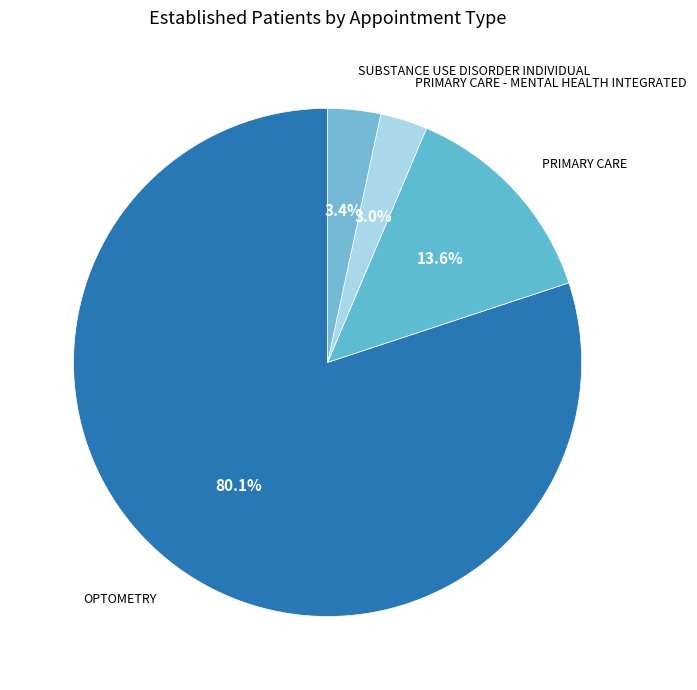

Is it true that OPTOMETRY is 80% of the pie?

True